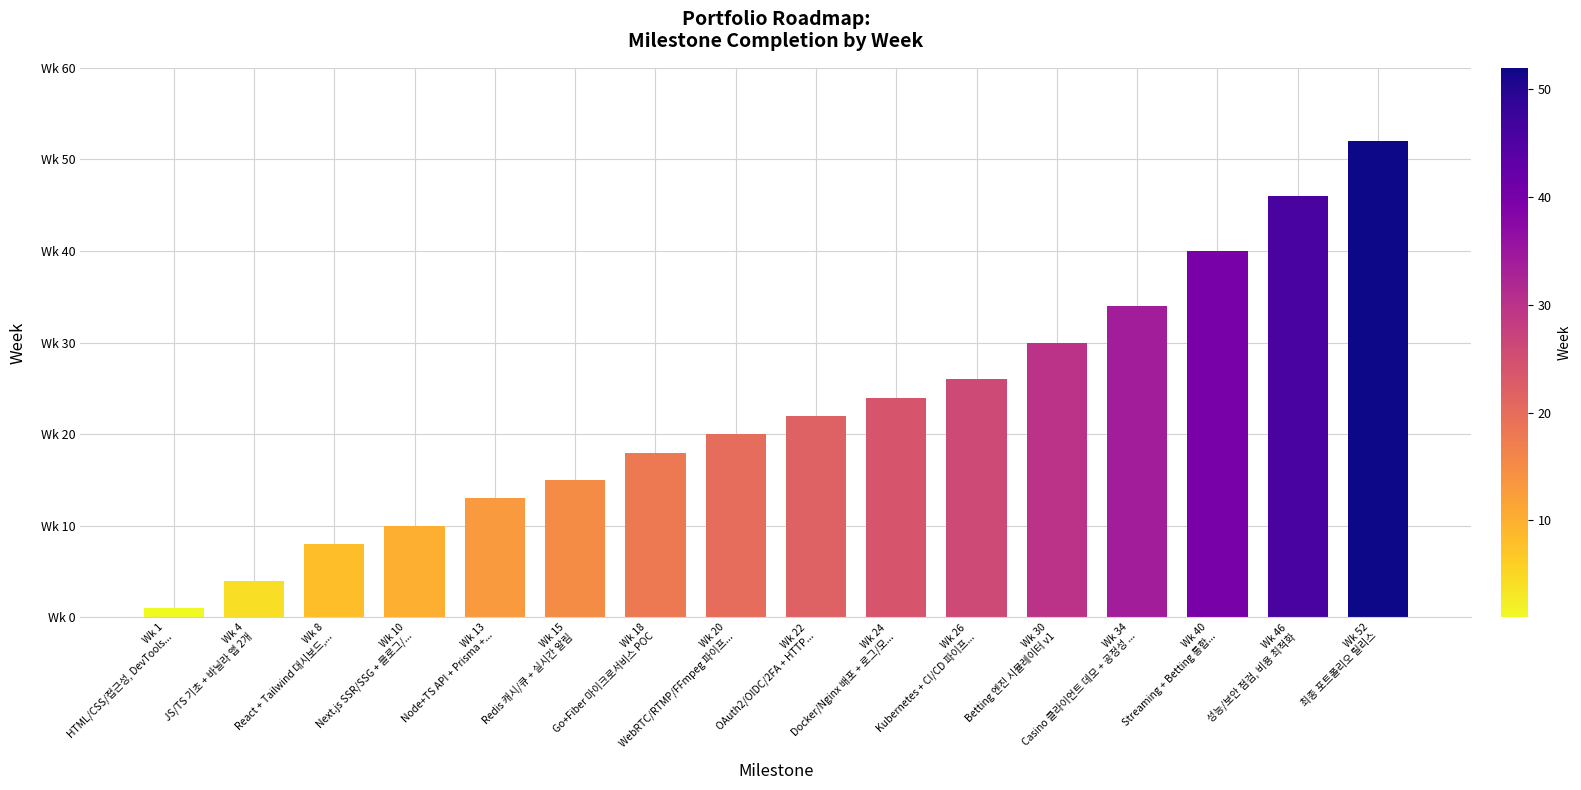

What is the minimum value shown in the chart?

1